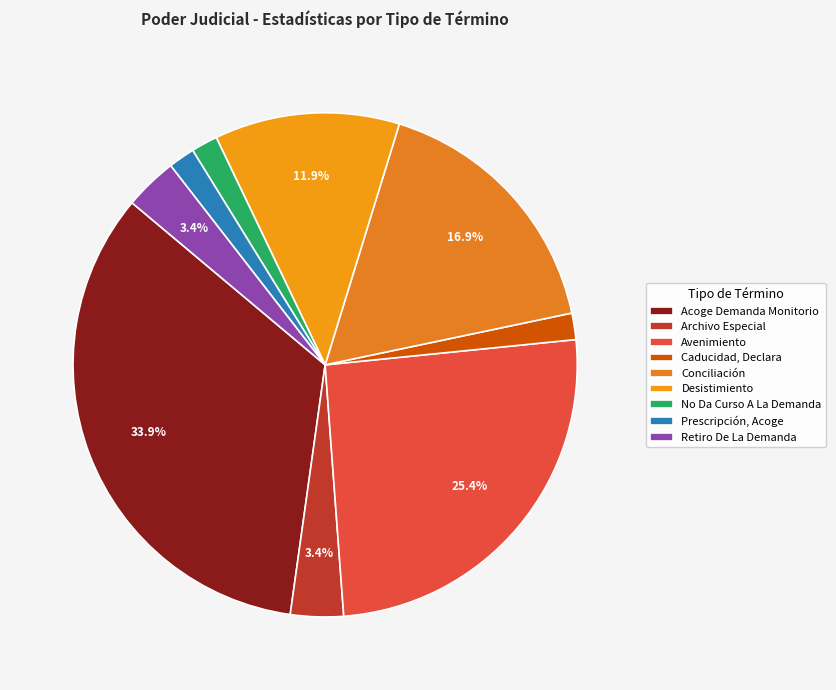

Count the number of slices in the pie.

9